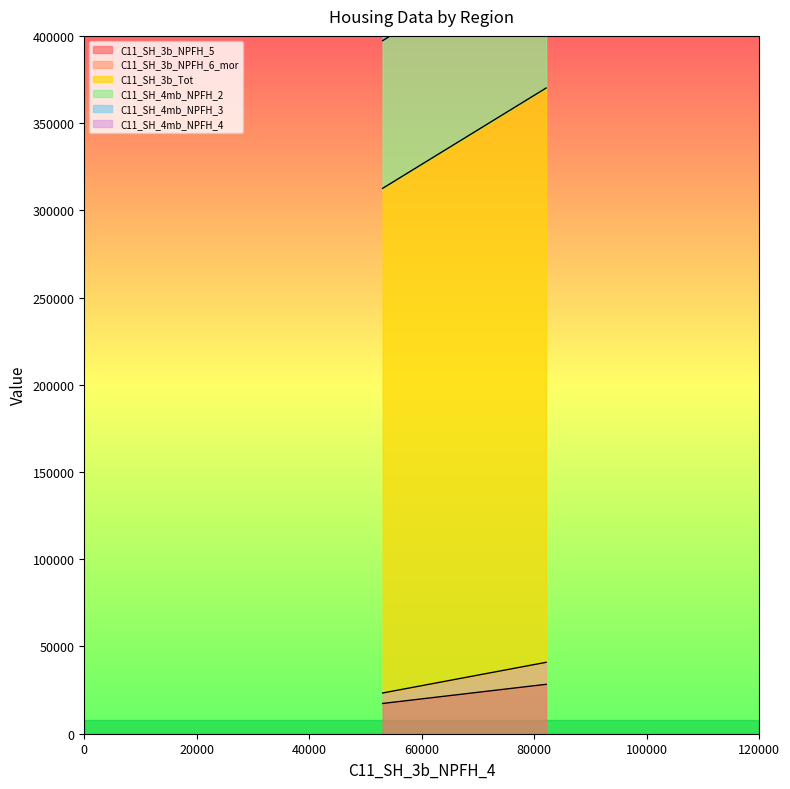

What is the difference between the C11_SH_4mb_NPFH_4 values at 1RNSW and 1GSYD?

52592